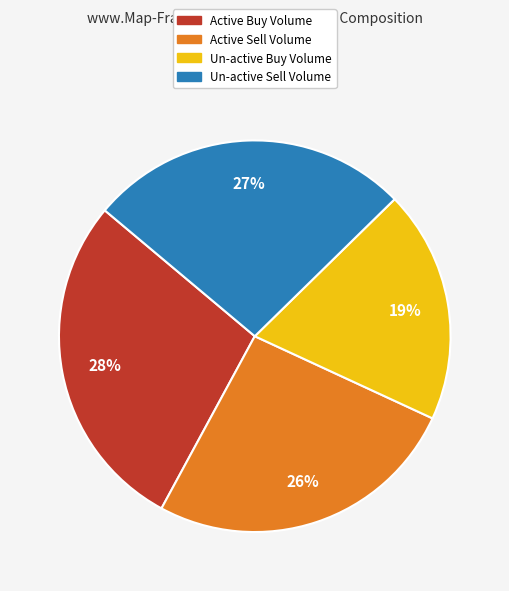

What is the ratio of the value at Active Buy Volume to the value at Active Sell Volume?

1.1